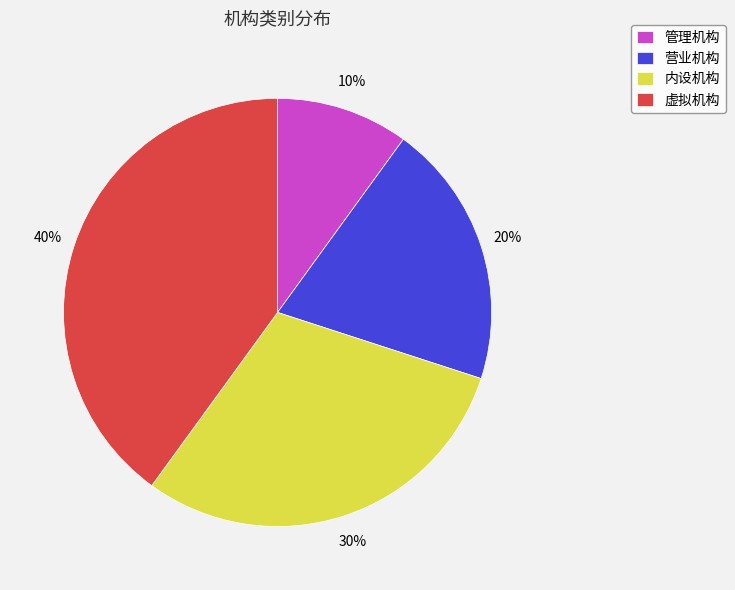

True or false: 营业机构 accounts for 20% of the total.

True